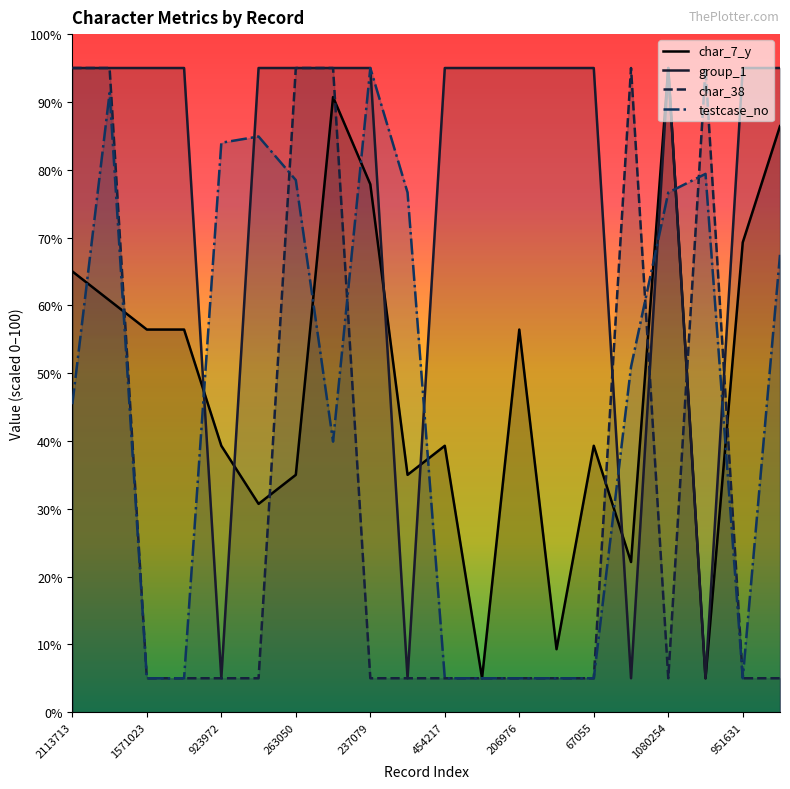

What is the value of the group_1 point at the 9th from the left?

95.0